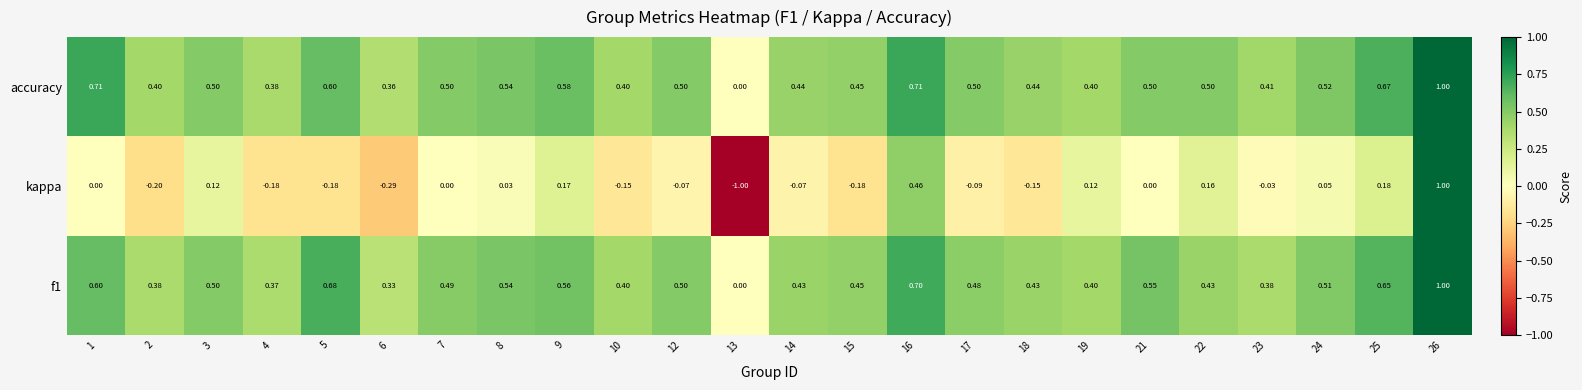

Between 13 and 15, which series saw the biggest shift?

kappa